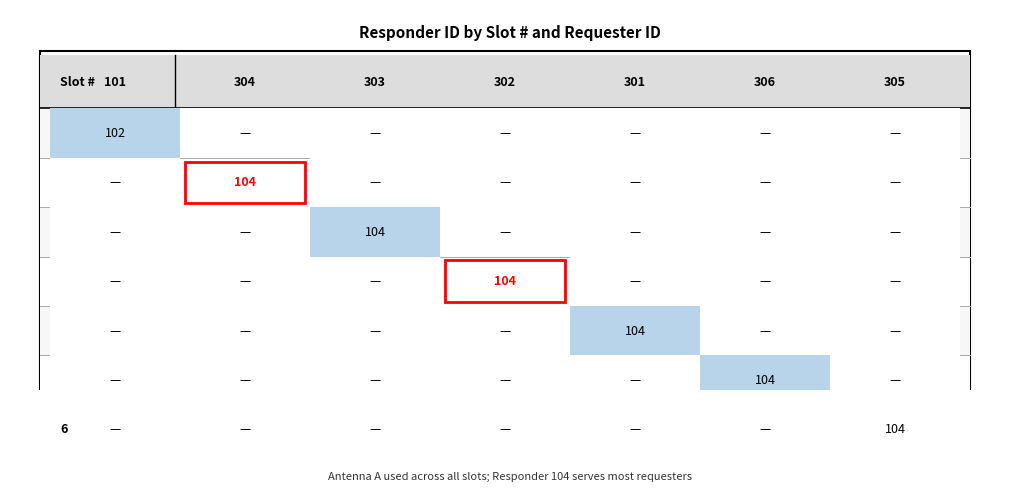

What is the spread (max minus min) of values at 0?

2